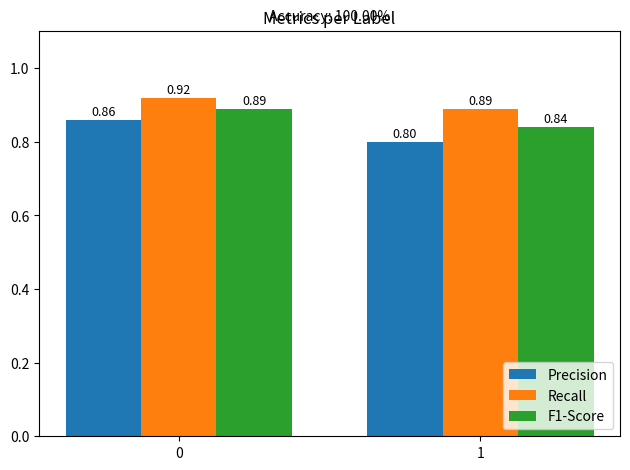

What is the total value across all series at 0?

2.7